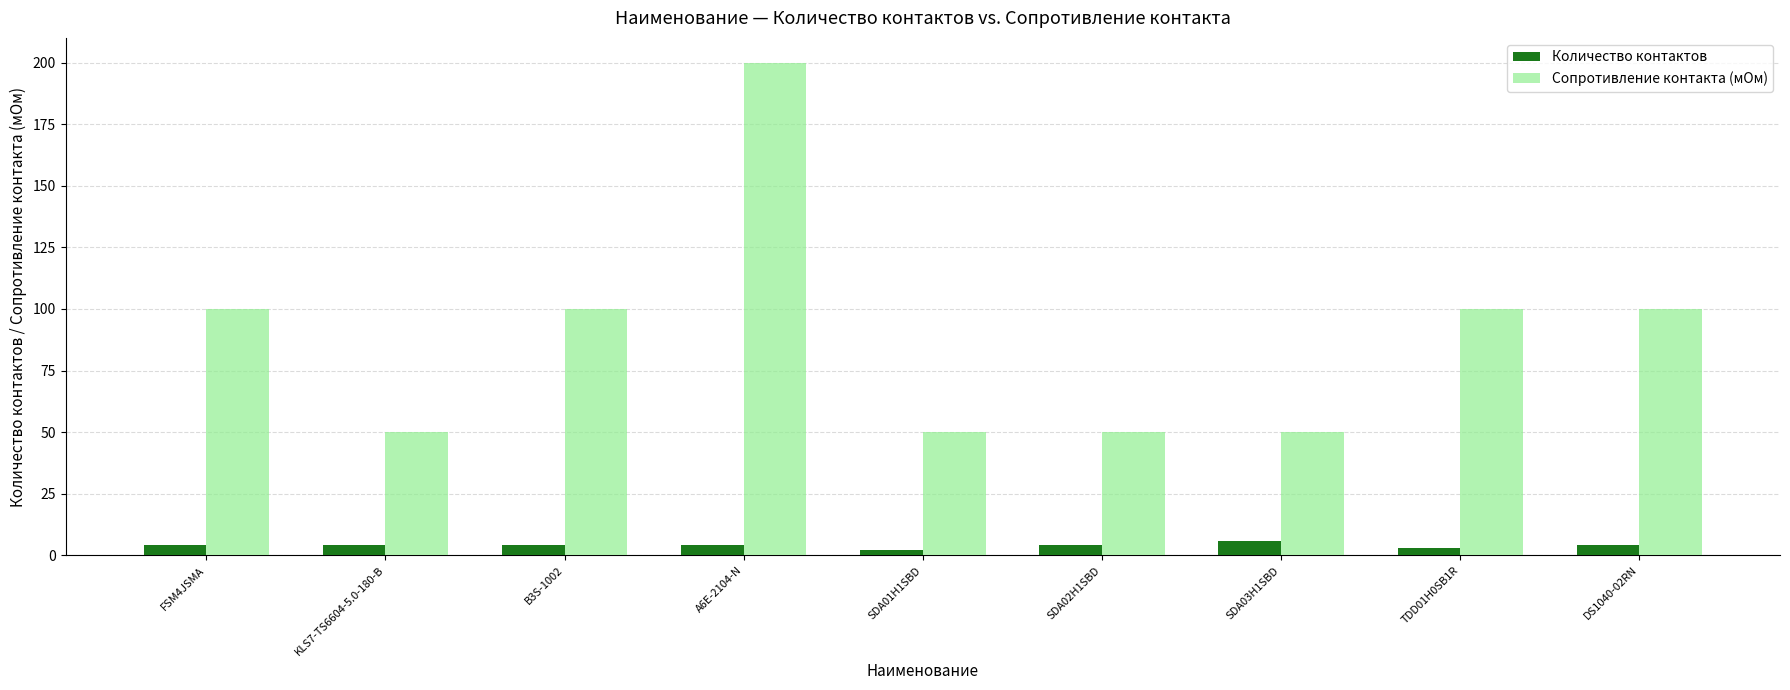

Does the chart contain any negative values?

No